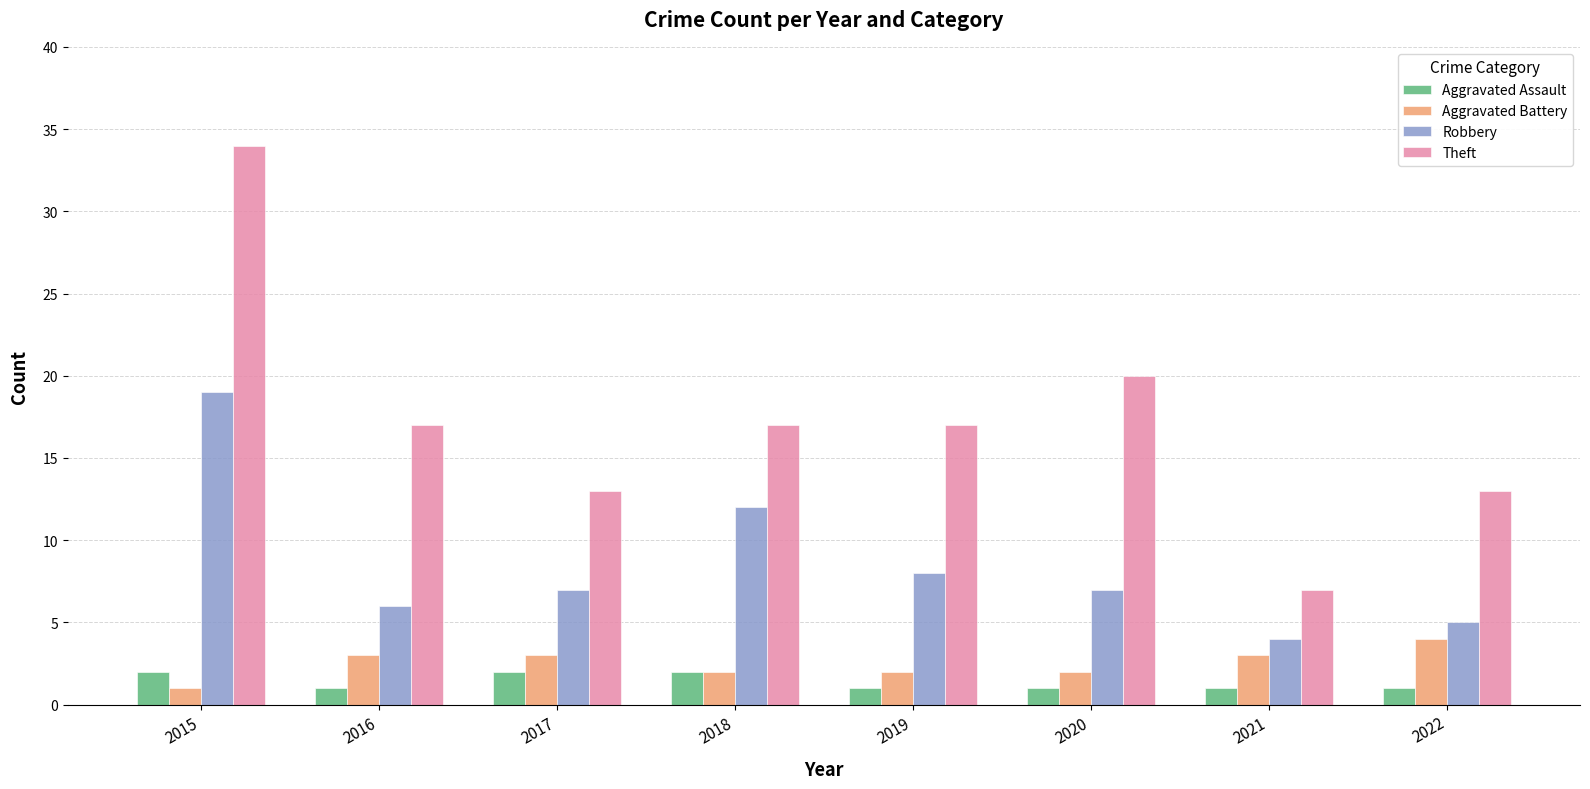

Reading left to right, what are all the values shown in this chart?

Aggravated Assault: 2	1	2	2	1	1	1	1
Aggravated Battery: 1	3	3	2	2	2	3	4
Robbery: 19	6	7	12	8	7	4	5
Theft: 34	17	13	17	17	20	7	13